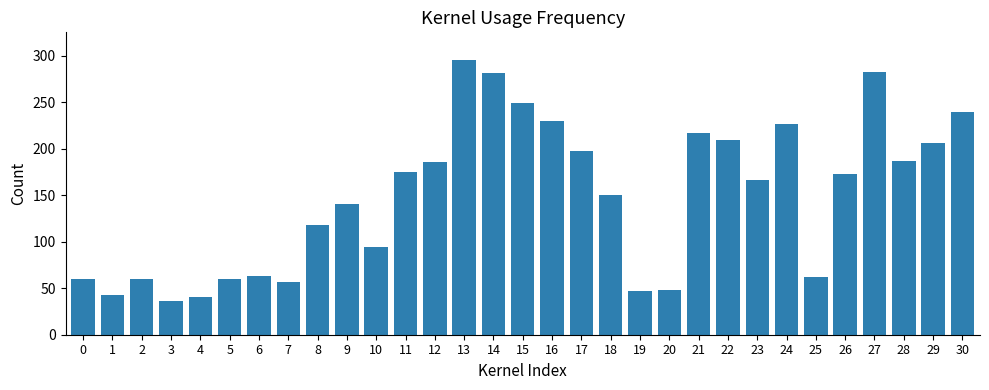

What is the average value?

148.5